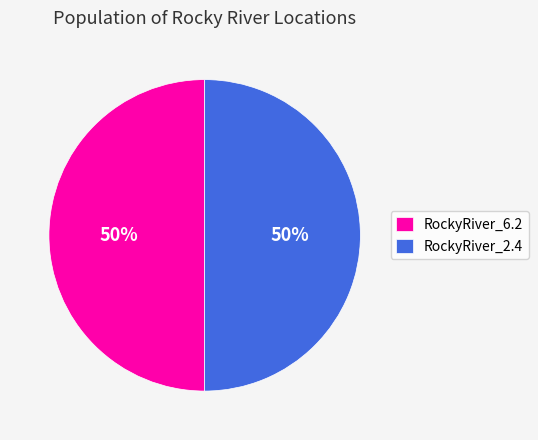

Combined, do RockyRiver_2.4 and RockyRiver_6.2 account for over 50%?

Yes